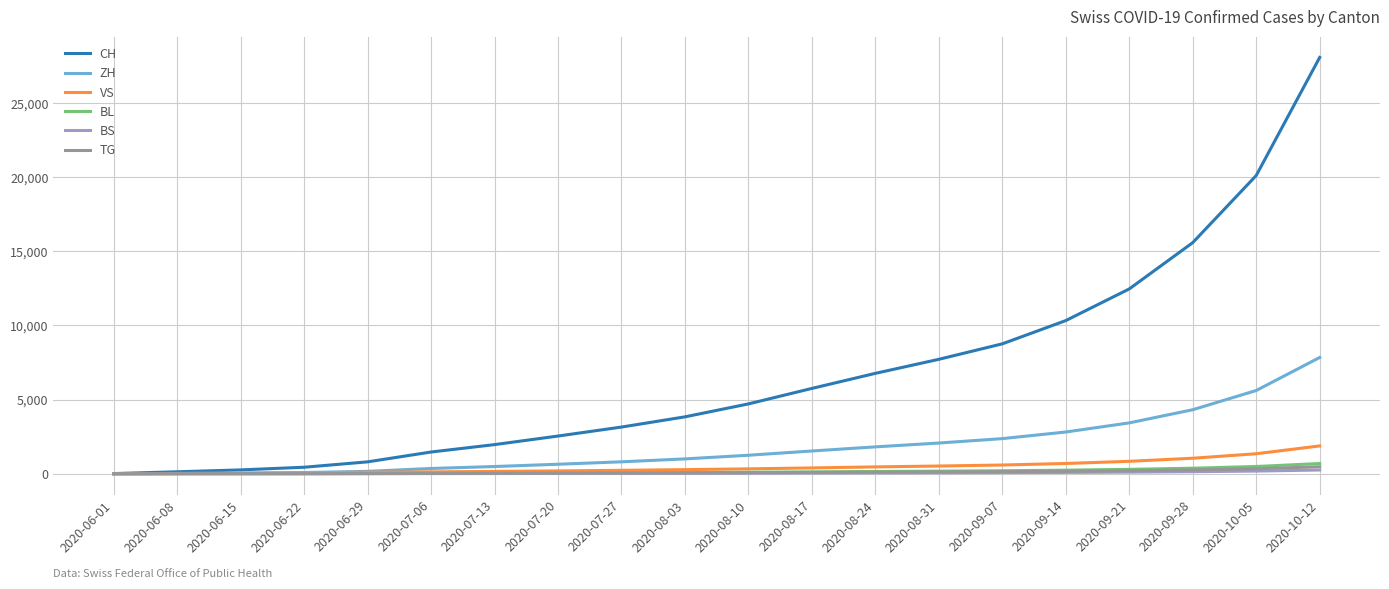

Which category has the highest value across all series?

2020-10-12